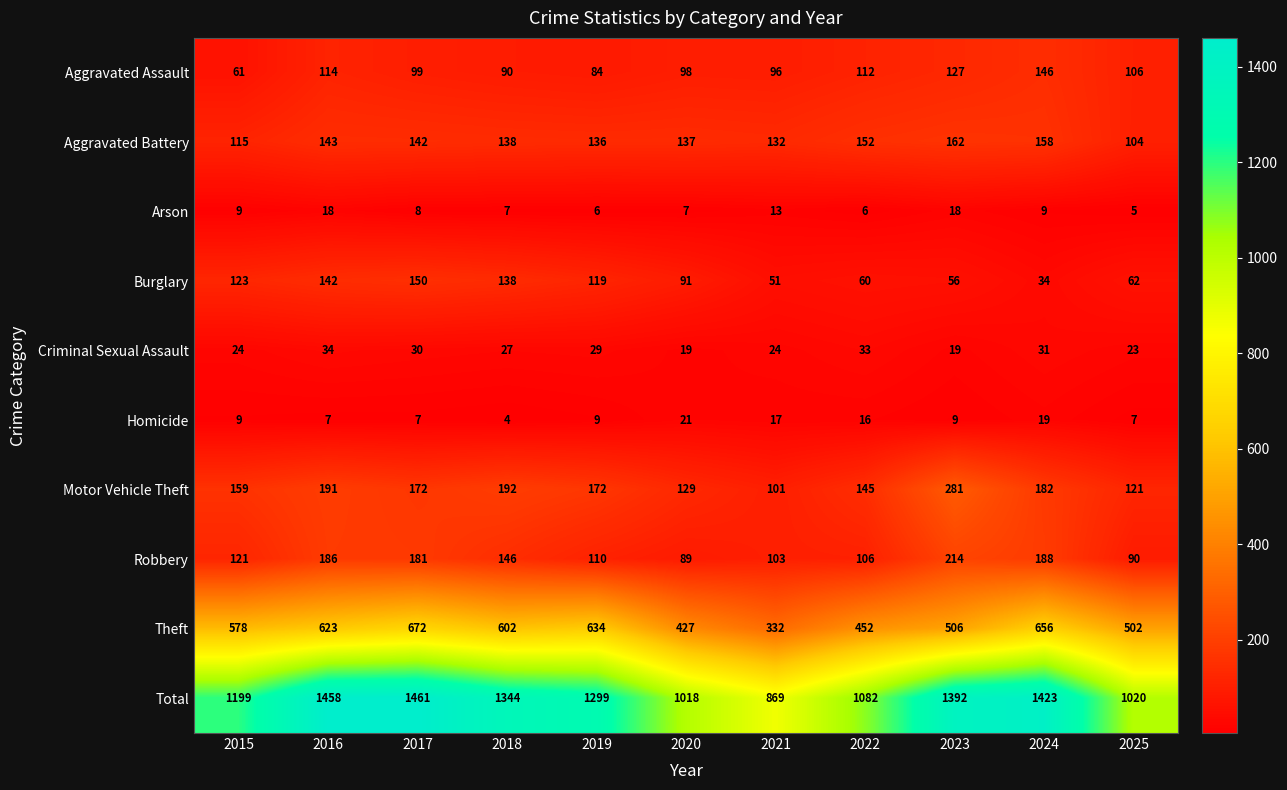

Rank the series at 2016 from highest to lowest value.

Total, Theft, Motor Vehicle Theft, Robbery, Aggravated Battery, Burglary, Aggravated Assault, Criminal Sexual Assault, Arson, Homicide